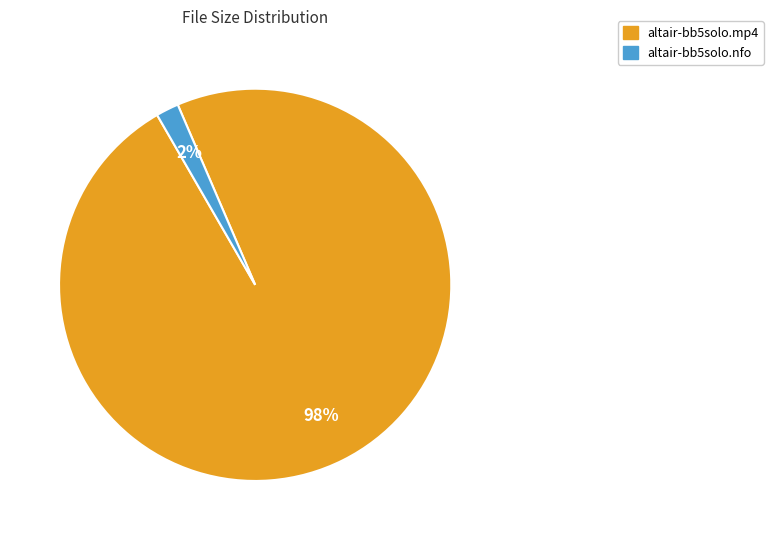

Count the number of slices in the pie.

2